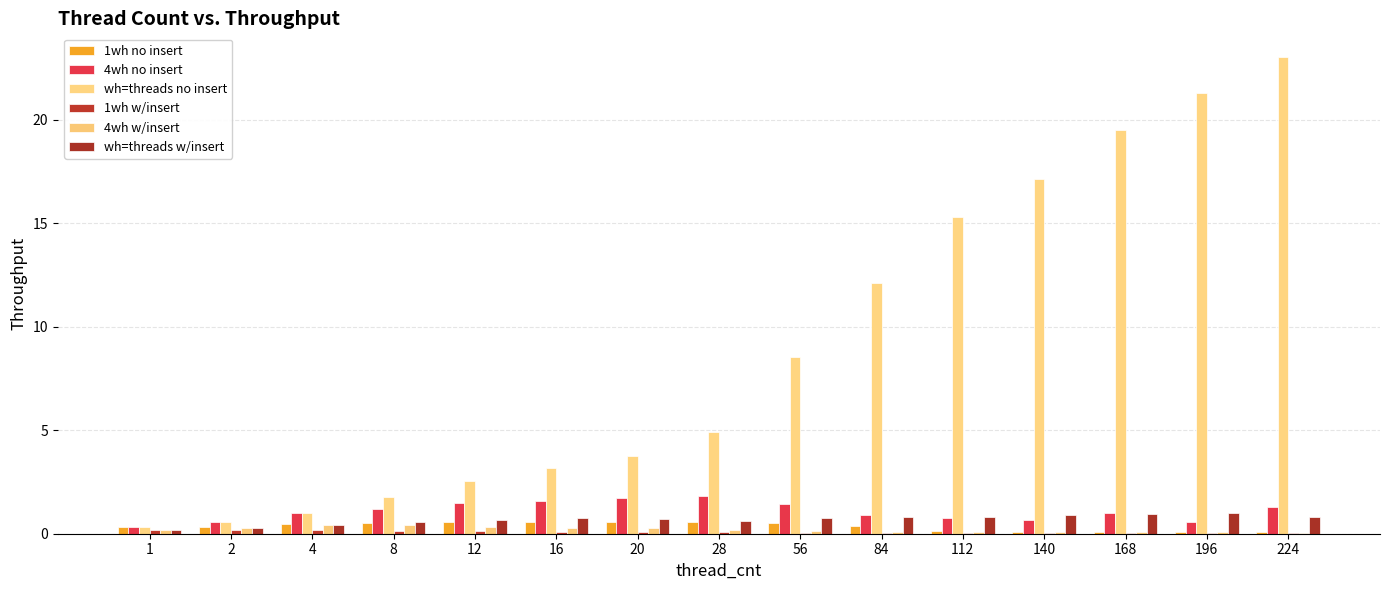

How many data points does each series have?

15